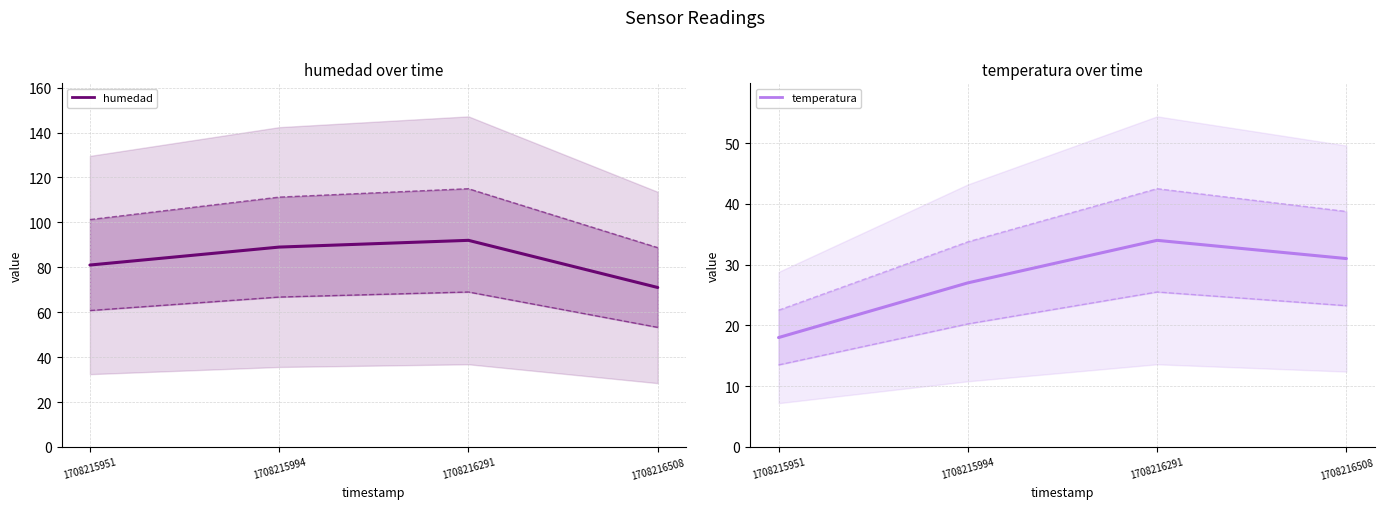

Reading left to right, transcribe all the data shown in this chart.

humedad upper: 1708215951=101.2	1708215994=111.2	1708216291=115.0	1708216508=88.8
humedad lower: 1708215951=60.8	1708215994=66.8	1708216291=69.0	1708216508=53.2
humedad: 1708215951=81.0	1708215994=89.0	1708216291=92.0	1708216508=71.0
temperatura upper: 1708215951=22.5	1708215994=33.8	1708216291=42.5	1708216508=38.8
temperatura lower: 1708215951=13.5	1708215994=20.2	1708216291=25.5	1708216508=23.2
temperatura: 1708215951=18.0	1708215994=27.0	1708216291=34.0	1708216508=31.0